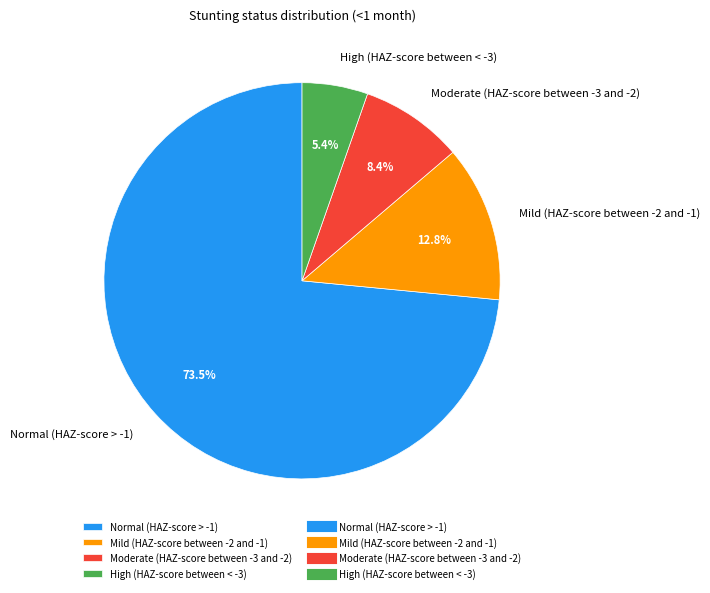

Count the number of slices in the pie.

4